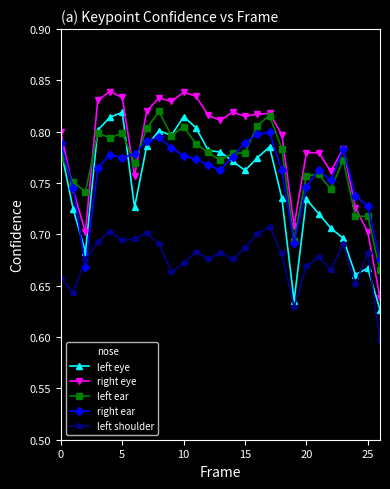

Which series has the largest total across all categories?

right eye